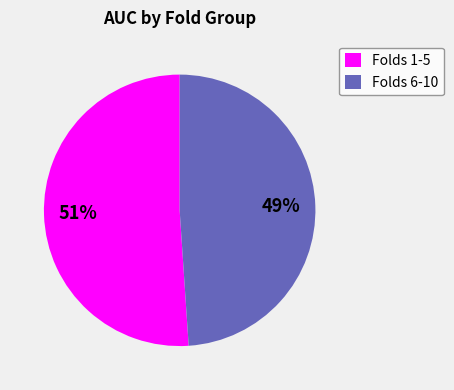

Is it true that Folds 1-5 is 66% of the pie?

False